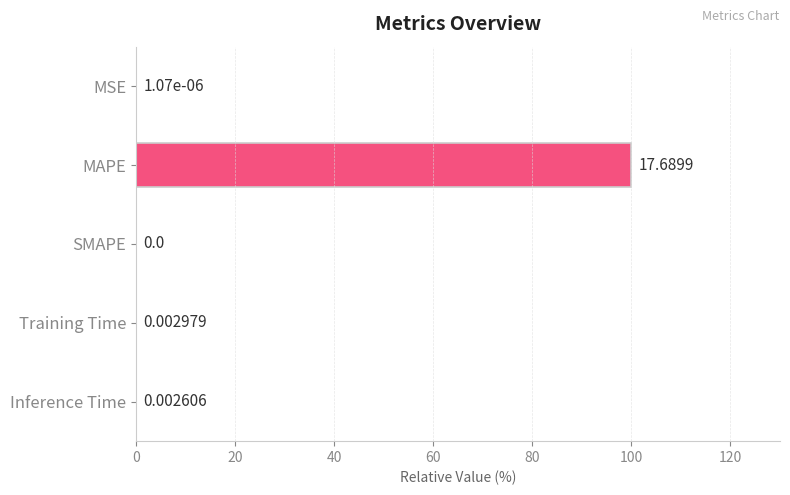

How many series are shown in this chart?

1